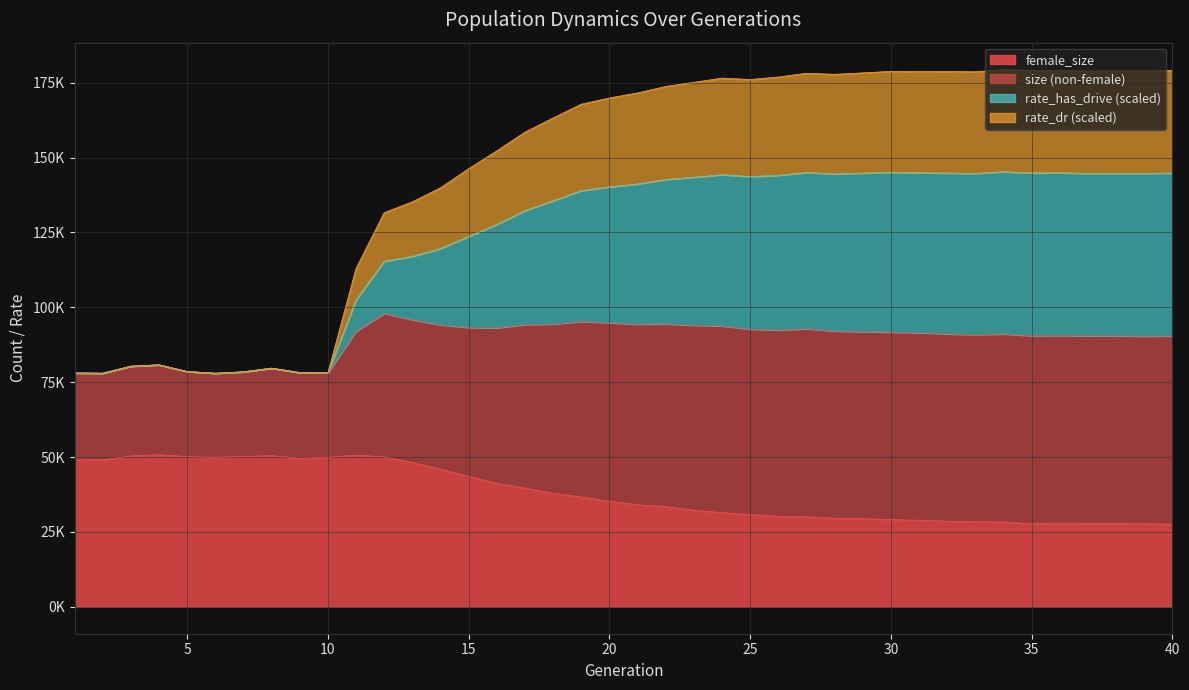

Rank the categories by rate_has_drive value from highest to lowest.

34, 36, 40, 35, 39, 38, 37, 30, 32, 31, 33, 29, 27, 28, 26, 24, 25, 23, 22, 21, 20, 19, 18, 17, 16, 15, 14, 13, 12, 11, 4, 3, 8, 5, 7, 9, 10, 1, 2, 6